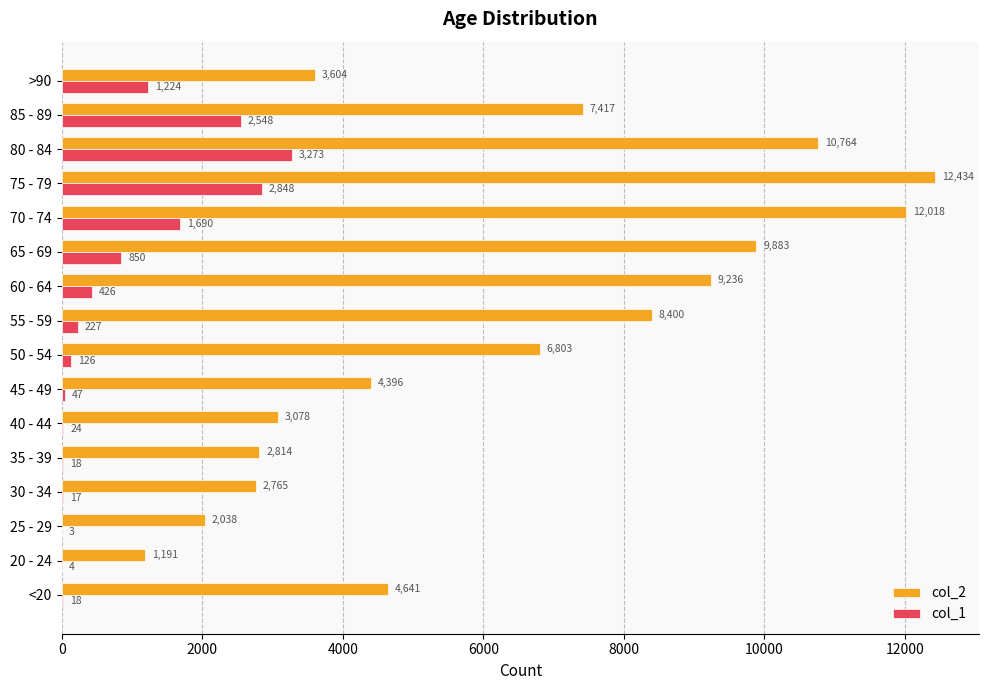

What is the greatest value displayed?

12434